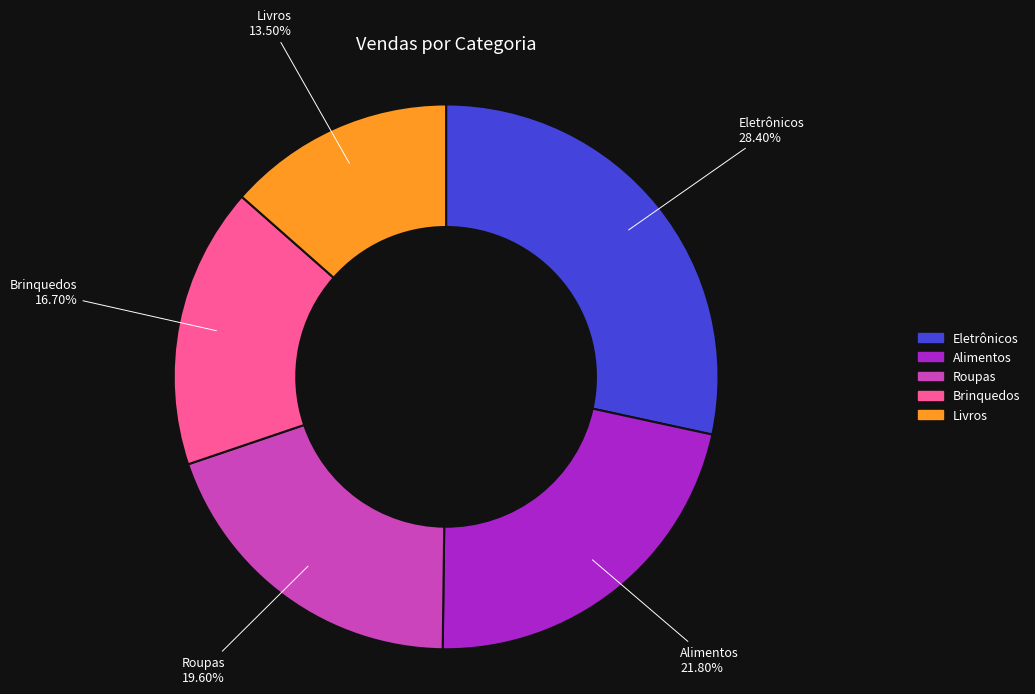

Is it true that Roupas is 20% of the pie?

True